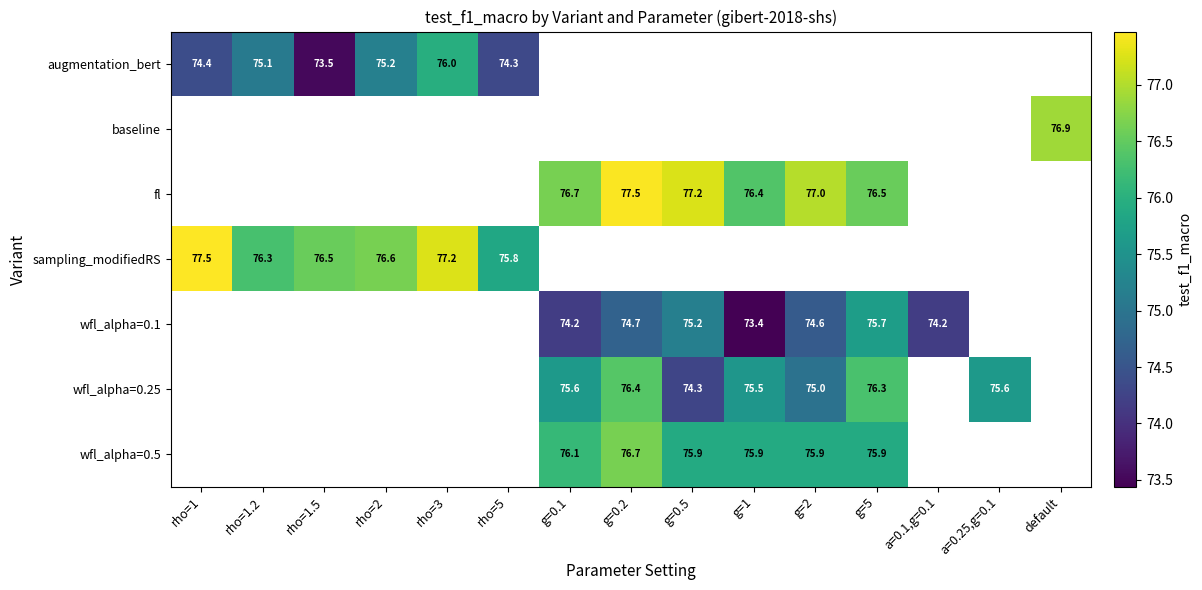

True or false: wfl_alpha=0.25 has a value of 76.4 at g=0.2.

True